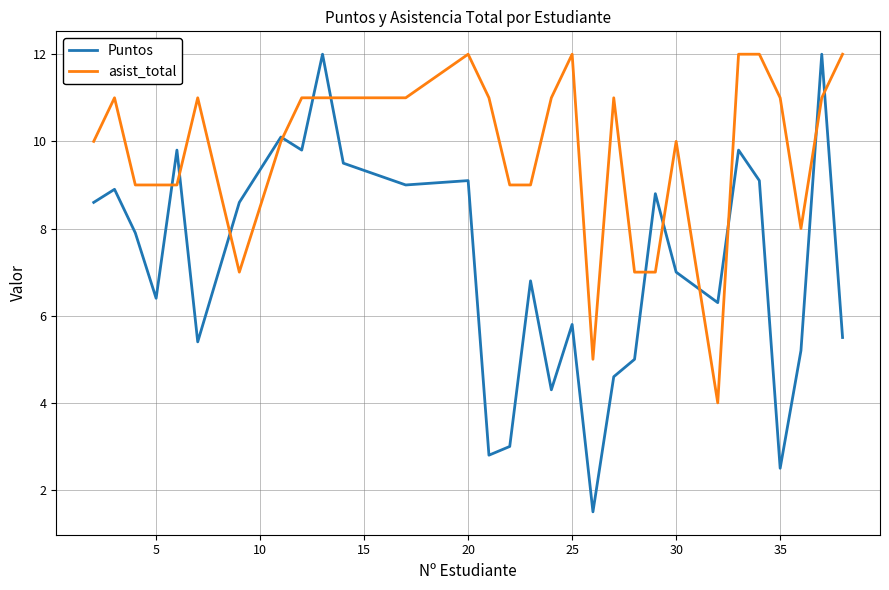

Which series has the widest spread of values?

Puntos